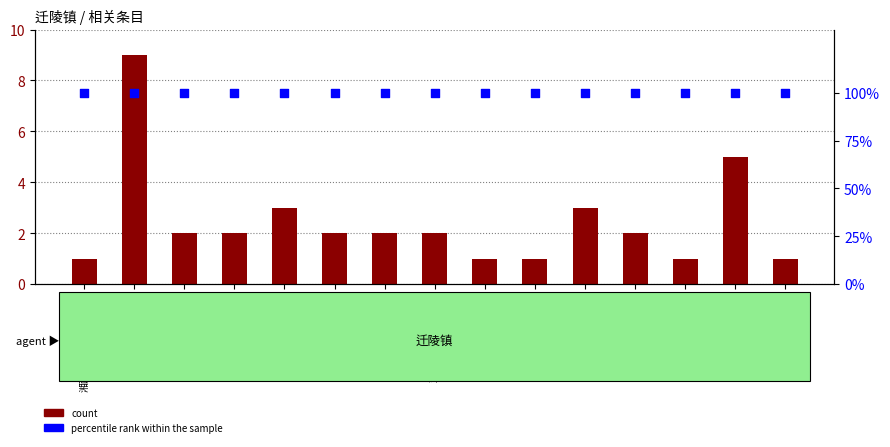

At which category is the sum across all series the highest?

保靖县